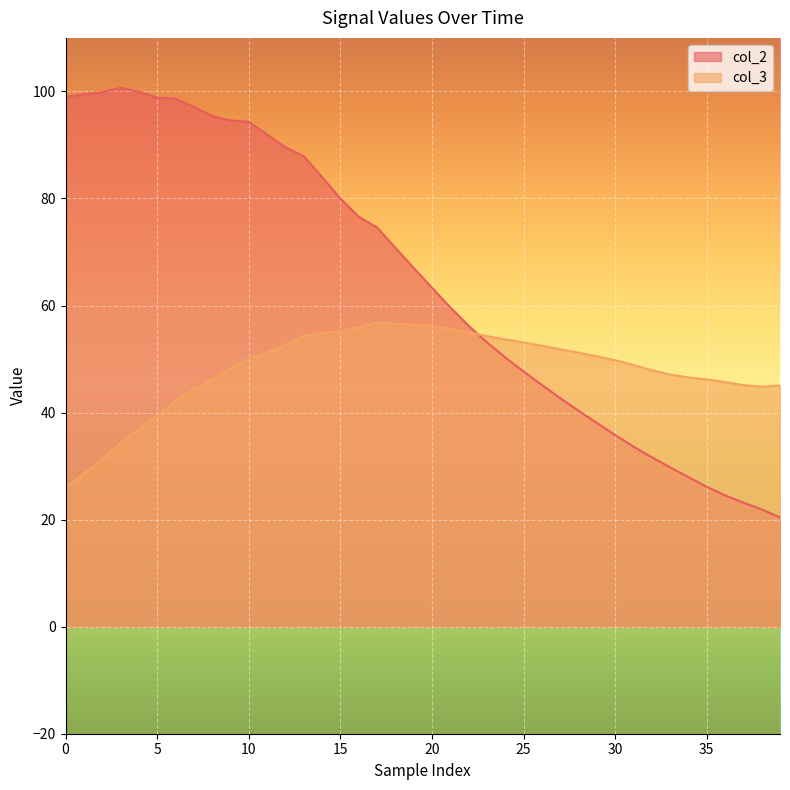

What is the label of the 16th point from the right?

24